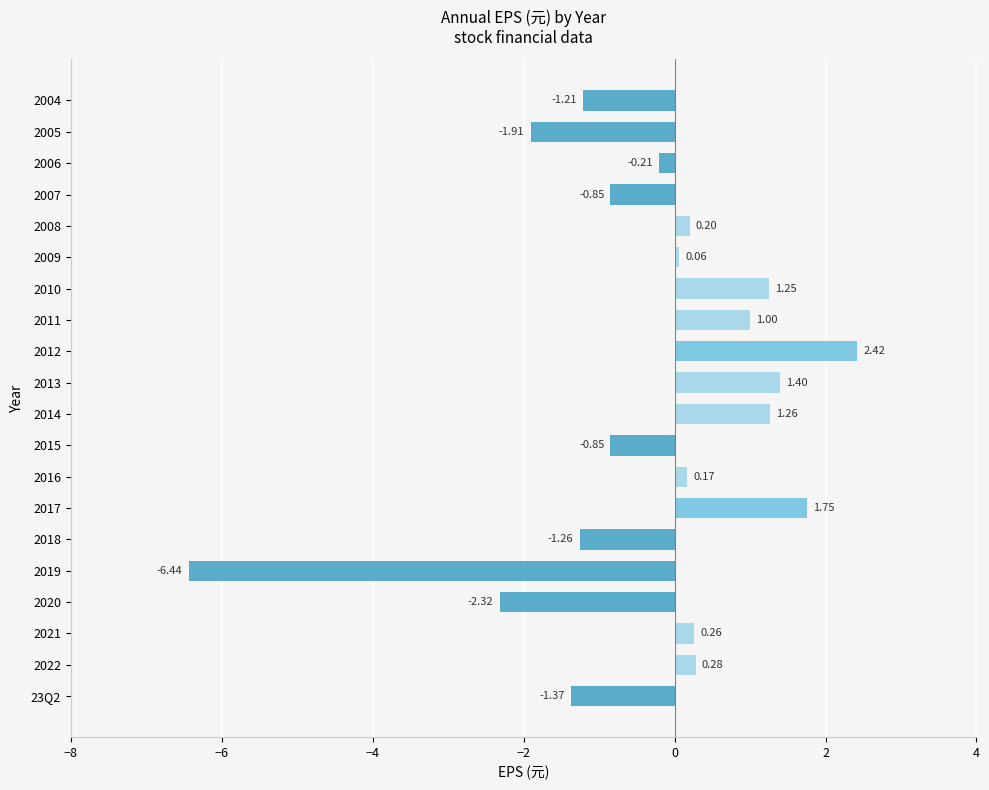

At which label is the value closest to -2?

2005